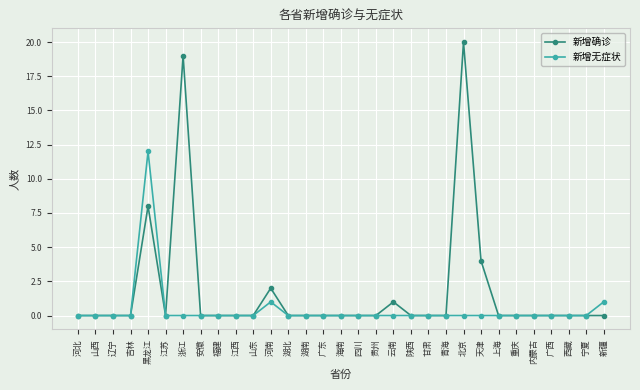

What is the label of the 21st point from the right?

山东